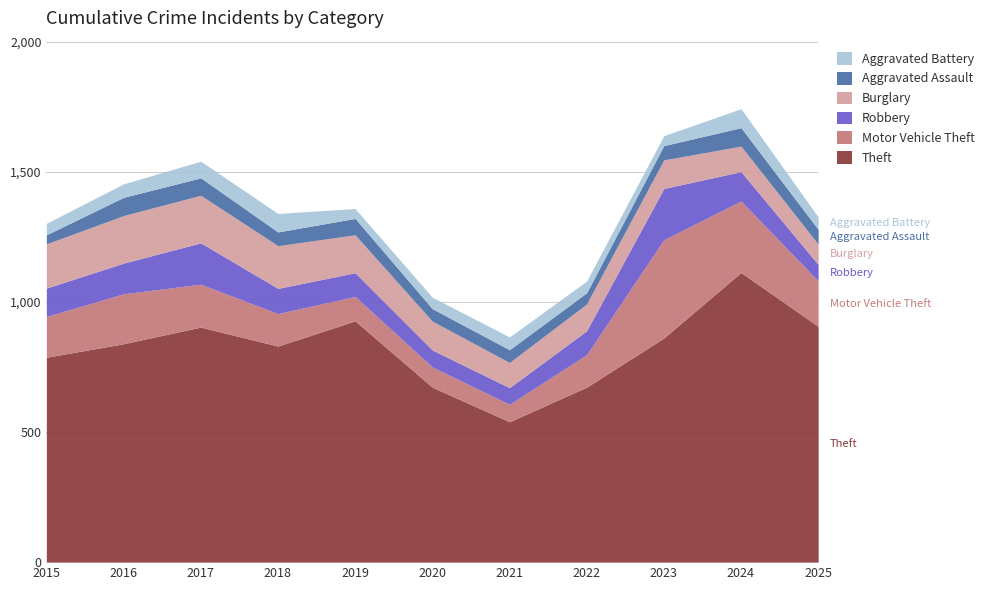

What is the difference between the maximum and minimum values in the Robbery series?

134